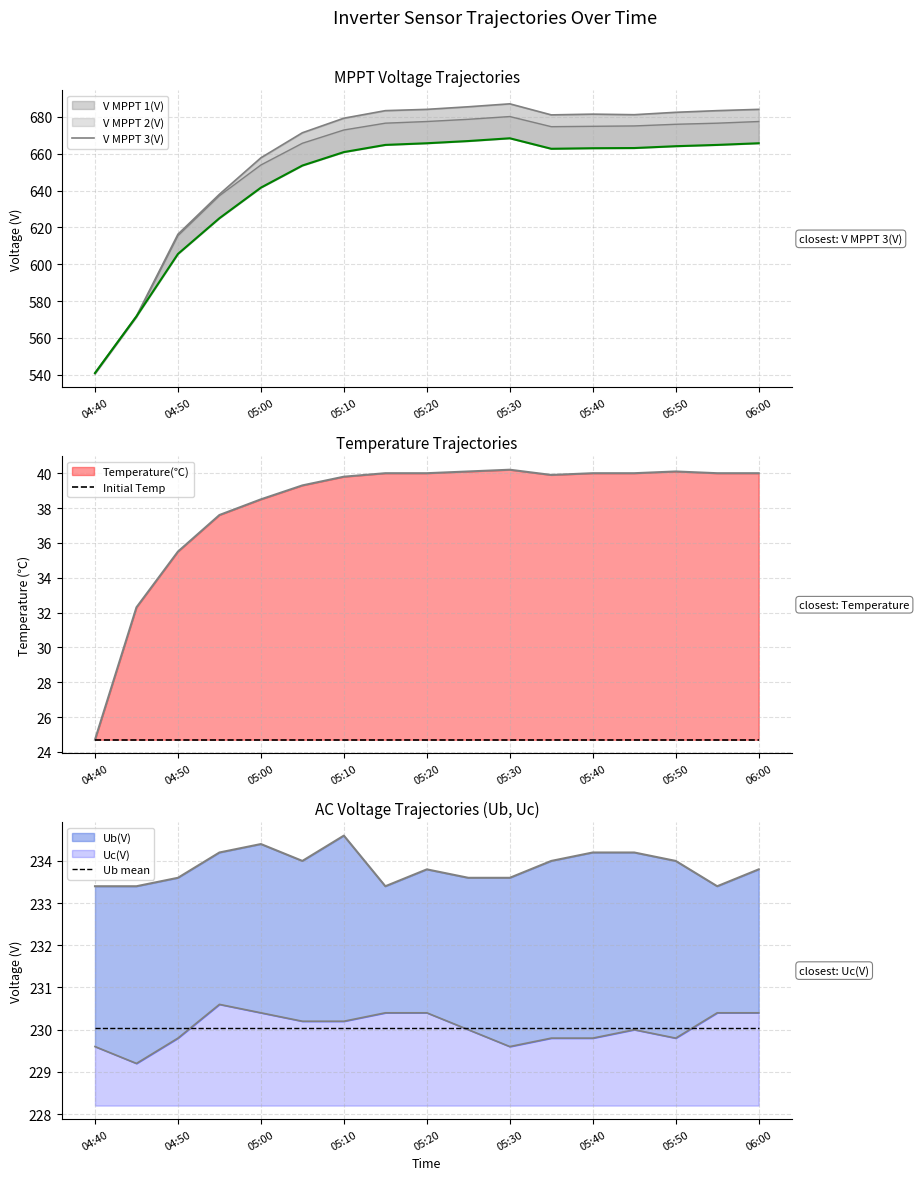

True or false: Initial Temp and V MPPT 3(V) intersect in this chart.

False